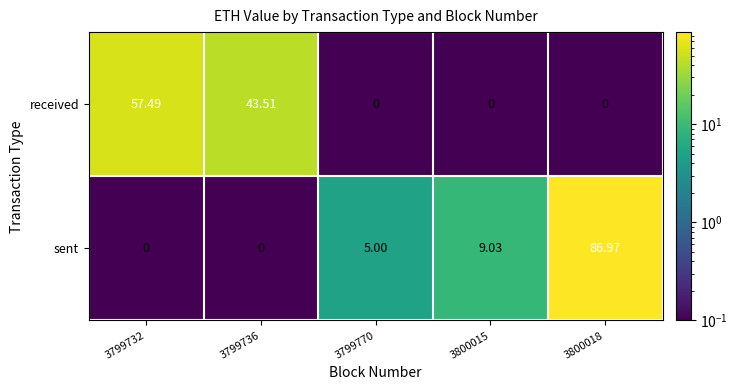

List the series in order of their peak value, highest first.

sent, received